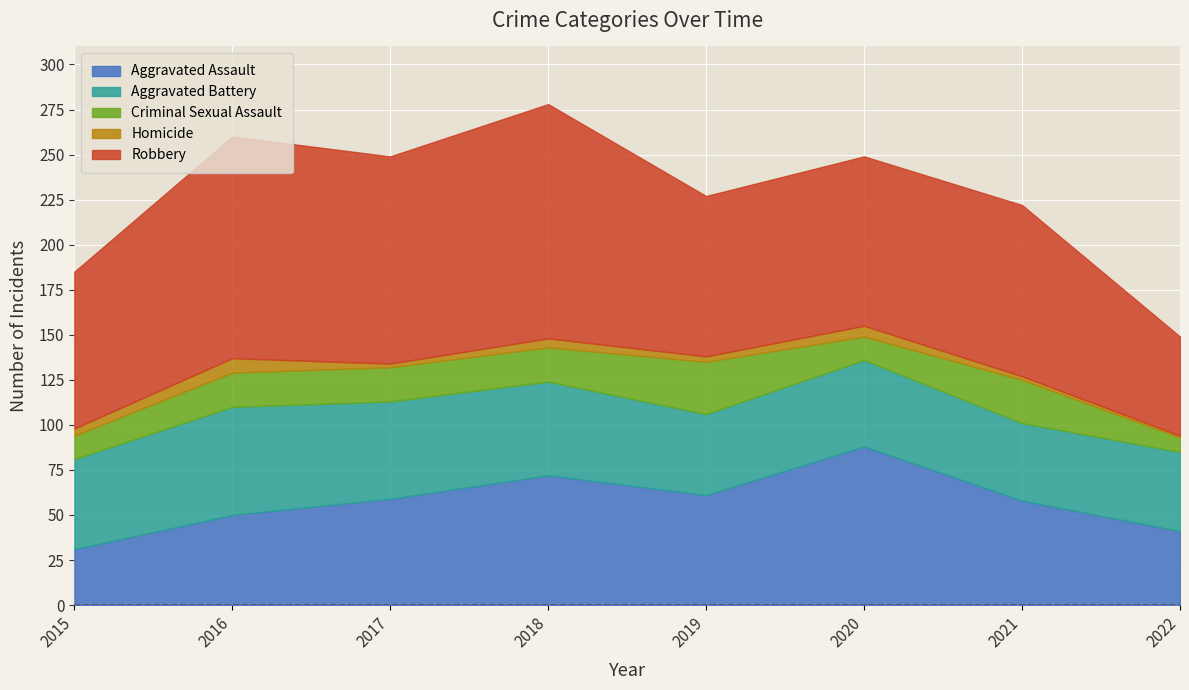

After their last crossing, which series has the higher values: Aggravated Assault or Aggravated Battery?

Aggravated Battery